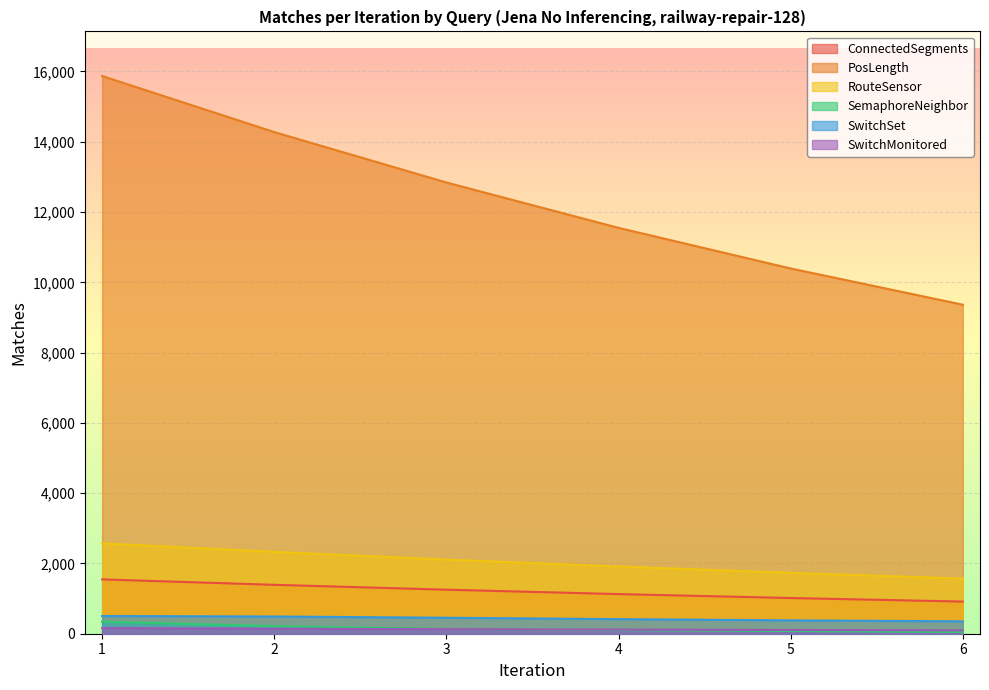

Where does the SwitchMonitored series first go above 130?

1